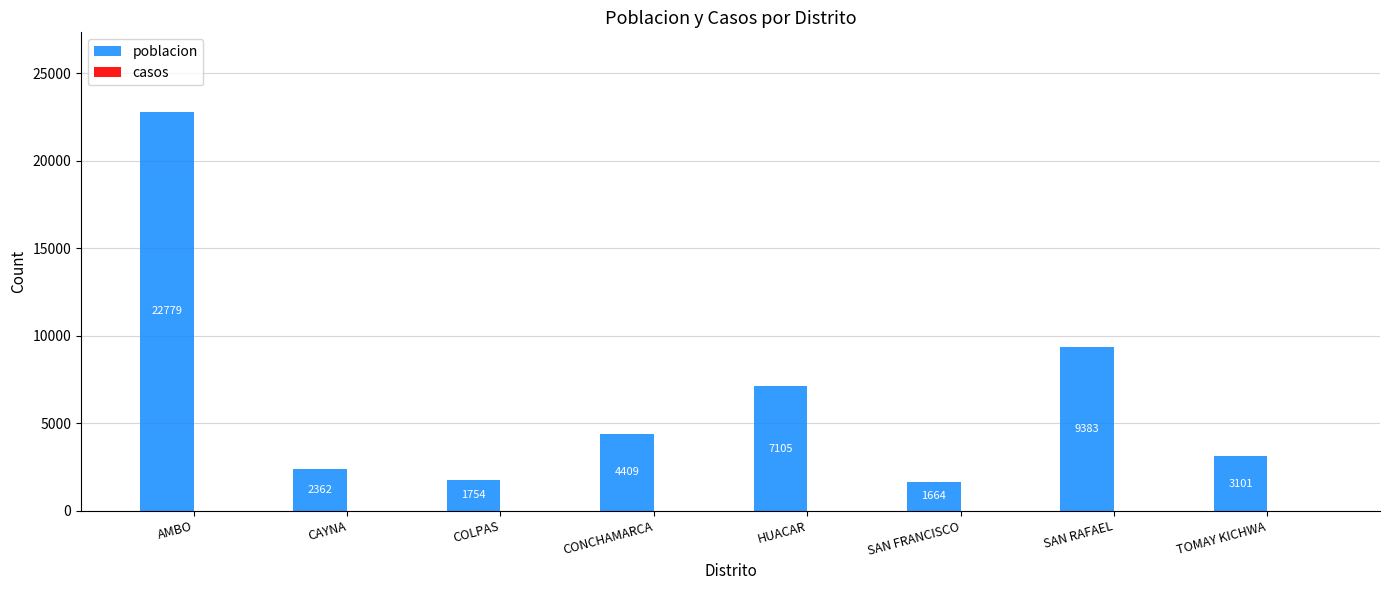

List the labels in order of value, smallest first.

SAN FRANCISCO, COLPAS, CAYNA, TOMAY KICHWA, CONCHAMARCA, HUACAR, SAN RAFAEL, AMBO